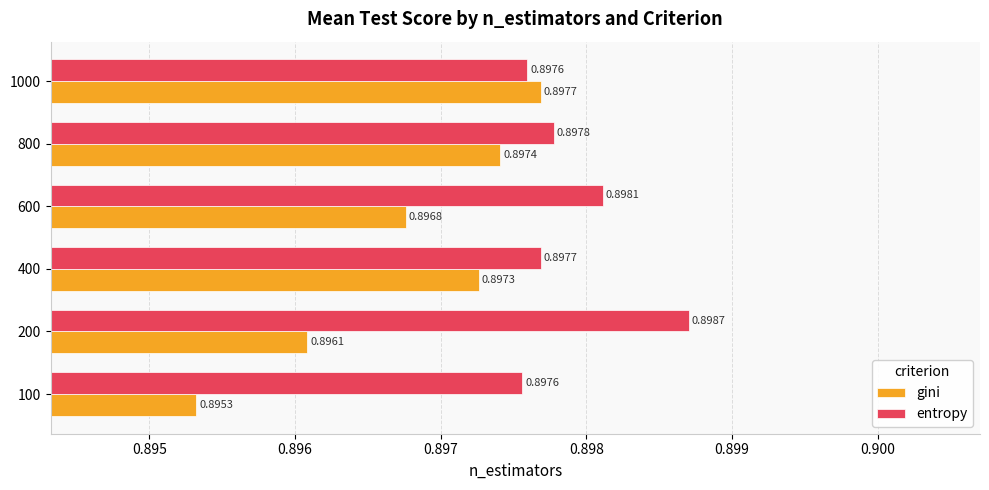

Rank the categories by gini value from lowest to highest.

100, 200, 600, 400, 800, 1000